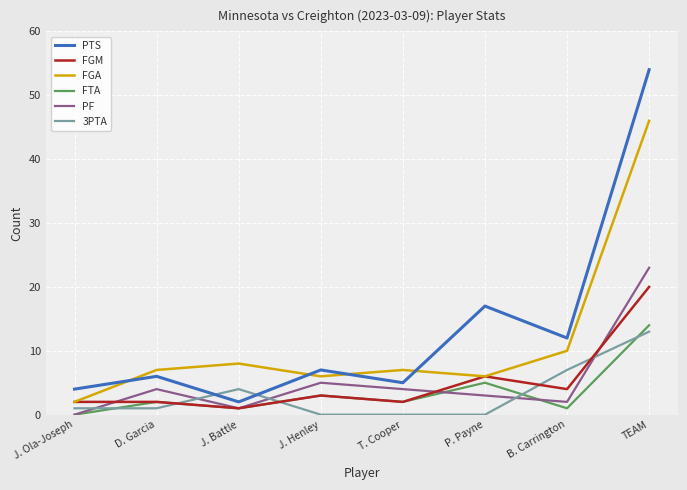

Reading left to right, list all the values displayed in this chart.

PTS: J. Ola-Joseph=4	D. Garcia=6	J. Battle=2	J. Henley=7	T. Cooper=5	P. Payne=17	B. Carrington=12	TEAM=54
FGM: J. Ola-Joseph=2	D. Garcia=2	J. Battle=1	J. Henley=3	T. Cooper=2	P. Payne=6	B. Carrington=4	TEAM=20
FGA: J. Ola-Joseph=2	D. Garcia=7	J. Battle=8	J. Henley=6	T. Cooper=7	P. Payne=6	B. Carrington=10	TEAM=46
FTA: J. Ola-Joseph=0	D. Garcia=2	J. Battle=1	J. Henley=3	T. Cooper=2	P. Payne=5	B. Carrington=1	TEAM=14
PF: J. Ola-Joseph=0	D. Garcia=4	J. Battle=1	J. Henley=5	T. Cooper=4	P. Payne=3	B. Carrington=2	TEAM=23
3PTA: J. Ola-Joseph=1	D. Garcia=1	J. Battle=4	J. Henley=0	T. Cooper=0	P. Payne=0	B. Carrington=7	TEAM=13